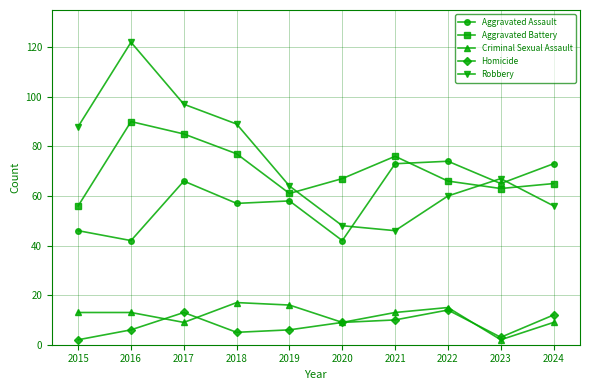

True or false: Aggravated Assault and Criminal Sexual Assault intersect in this chart.

False